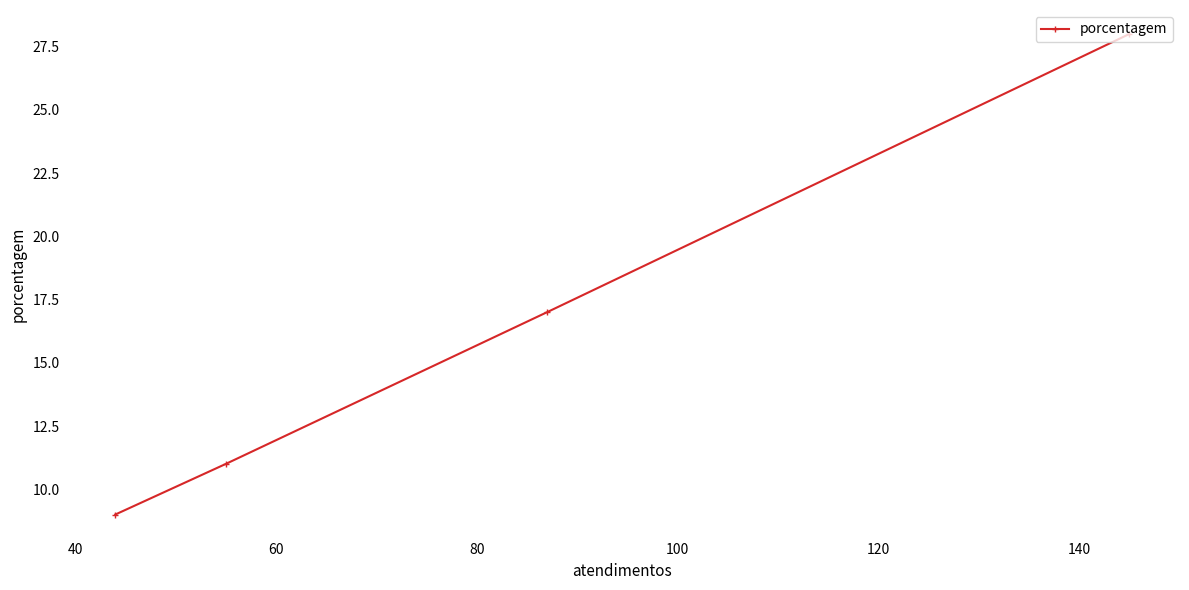

What is the greatest value displayed?

28